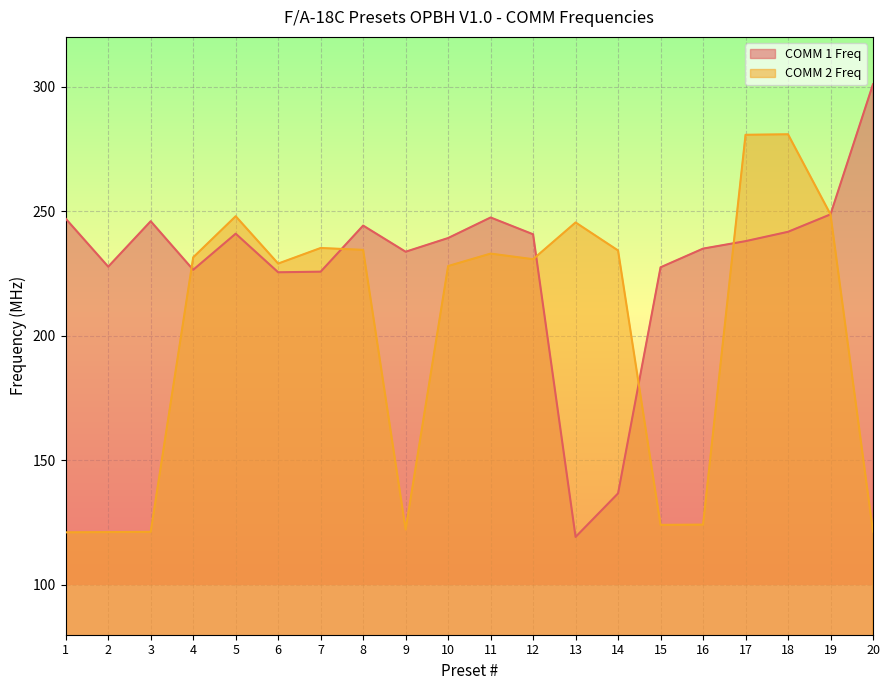

Reading left to right, extract all data points from this chart.

COMM 1 Freq: 247.0	227.8	246.0	226.5	241.0	225.5	225.8	244.2	233.8	239.2	247.5	240.8	119.2	136.8	227.5	235.0	238.0	241.8	248.8	301.0
COMM 2 Freq: 121.1	121.2	121.3	231.5	248.0	229.0	235.2	234.5	122.2	228.0	233.0	230.8	245.5	234.2	124.1	124.2	280.7	280.9	248.8	121.4